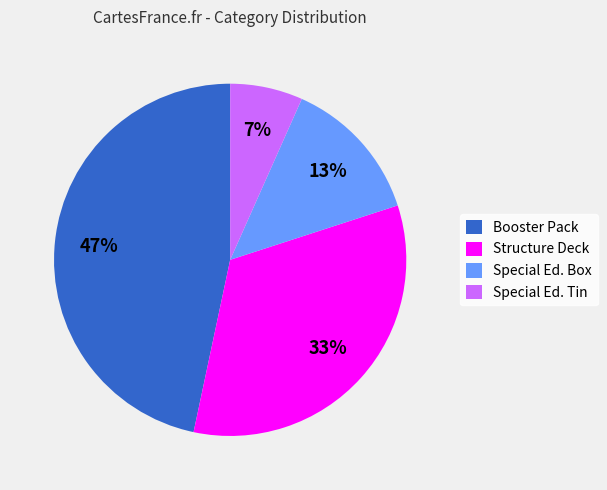

Combined, do Special Ed. Box and Structure Deck account for over 50%?

No